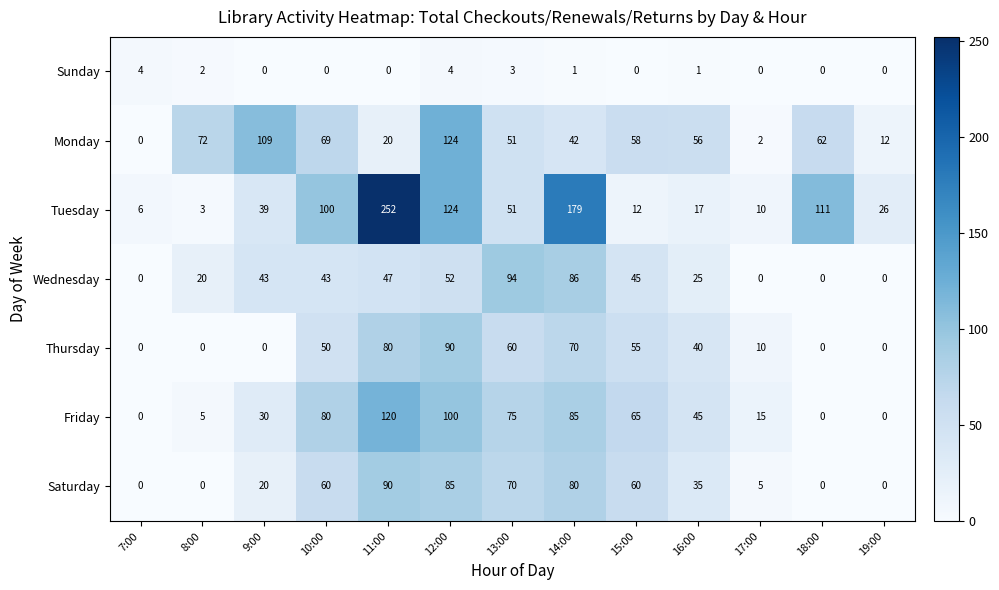

The Tuesday series shows 66 at 12:00. True or false?

False